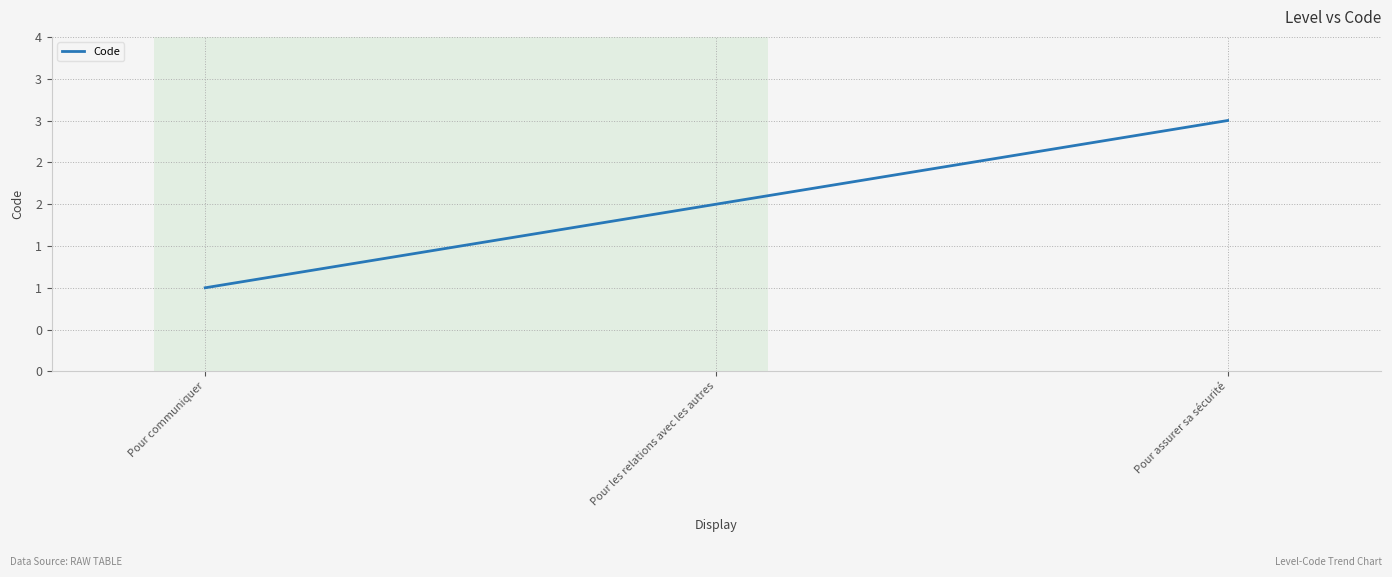

Which has a higher value, Pour assurer sa sécurité or Pour communiquer?

Pour assurer sa sécurité